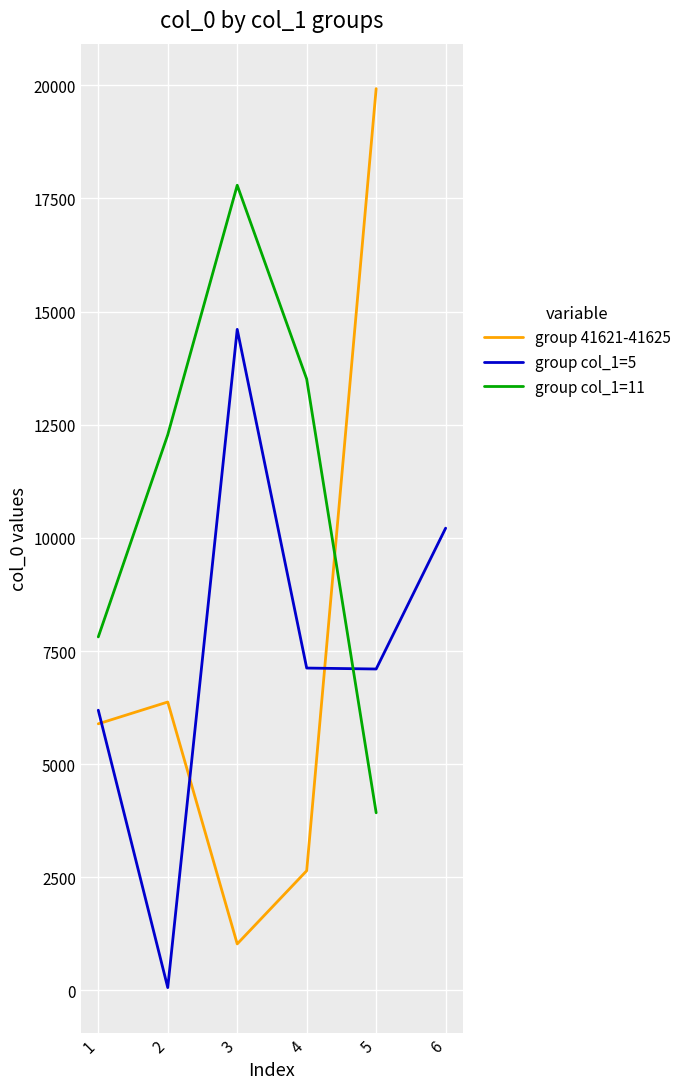

What is the sum of the group 41621-41625 values at 2 and 1?

12266.0